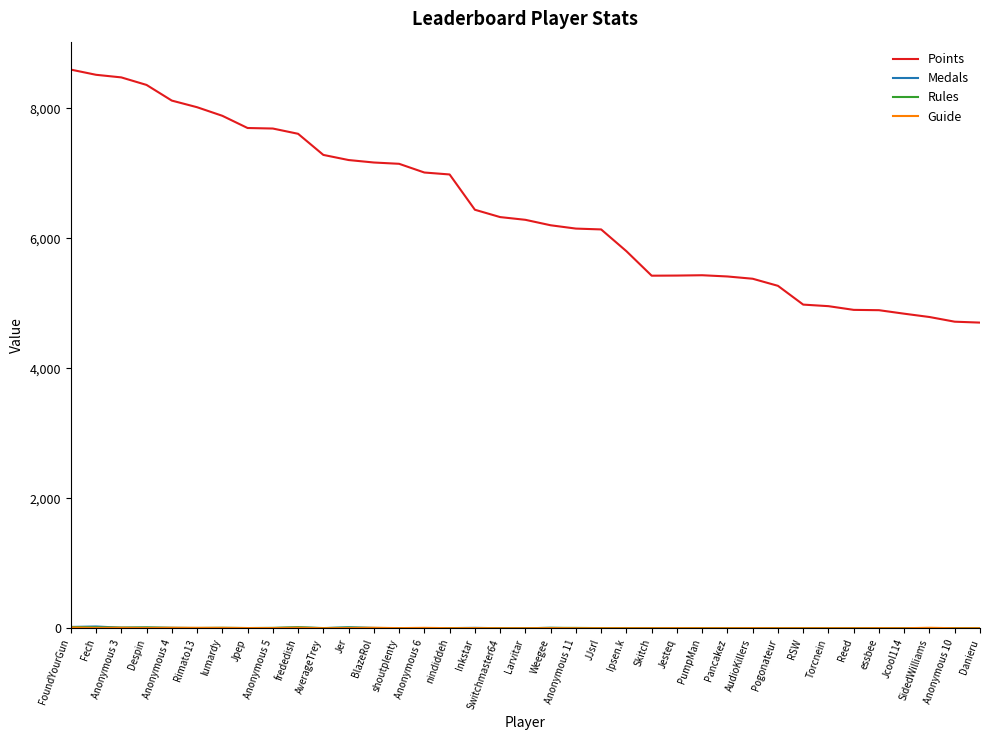

What is the maximum value shown in the chart?

8598